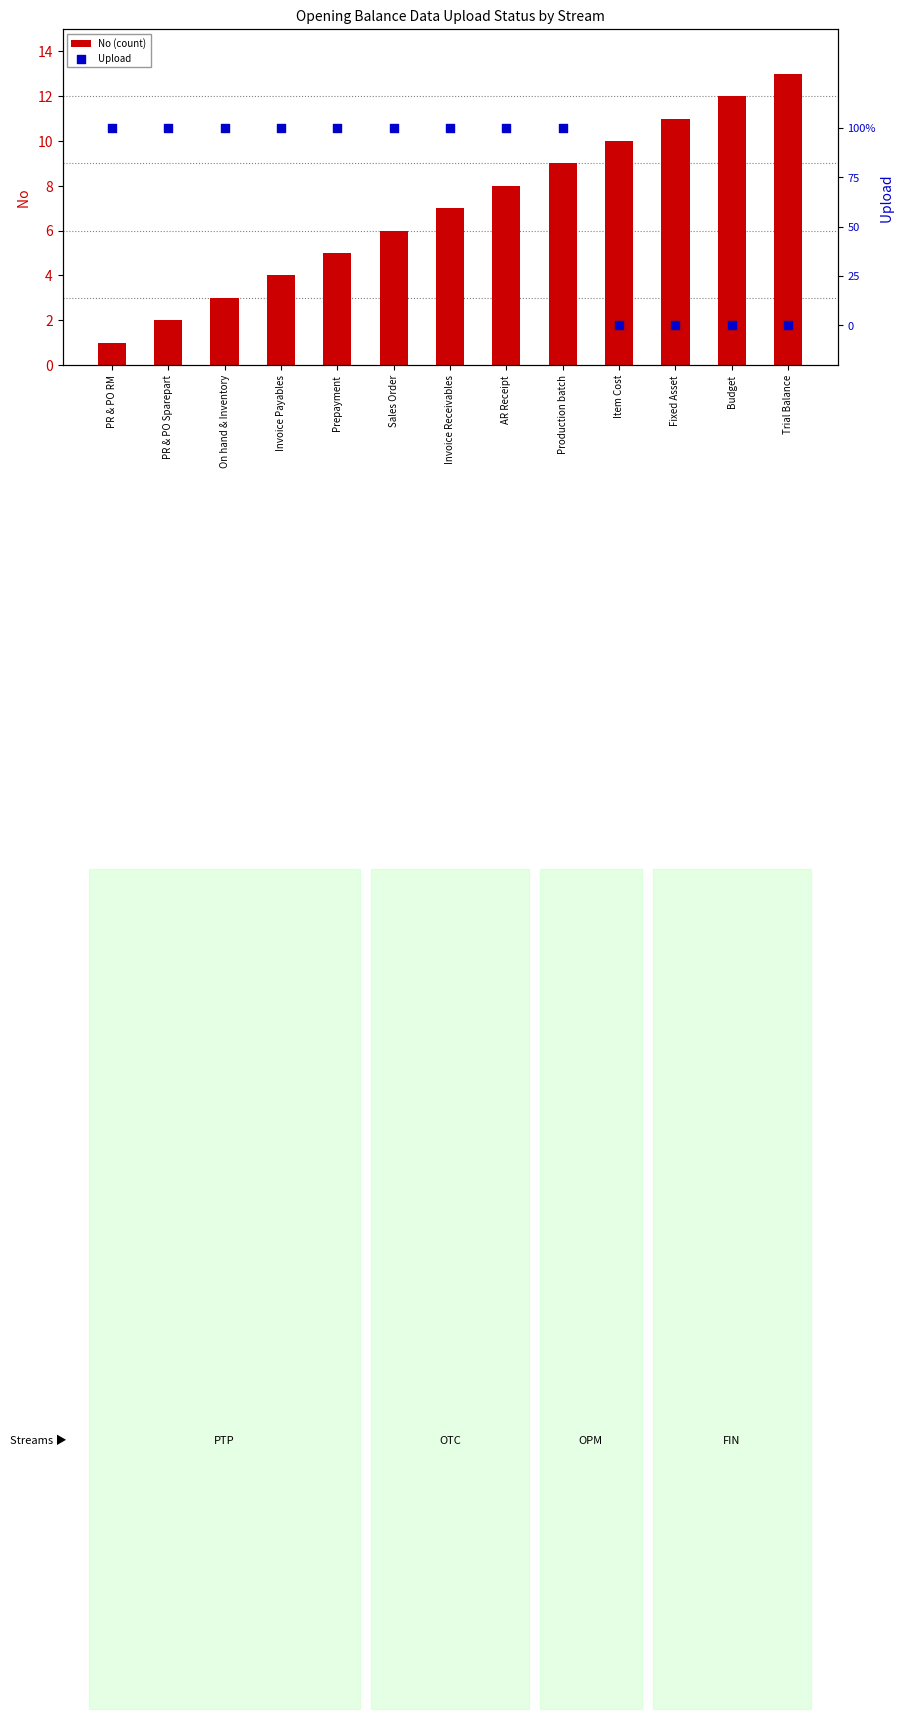

Which series has the largest total across all categories?

No (count)